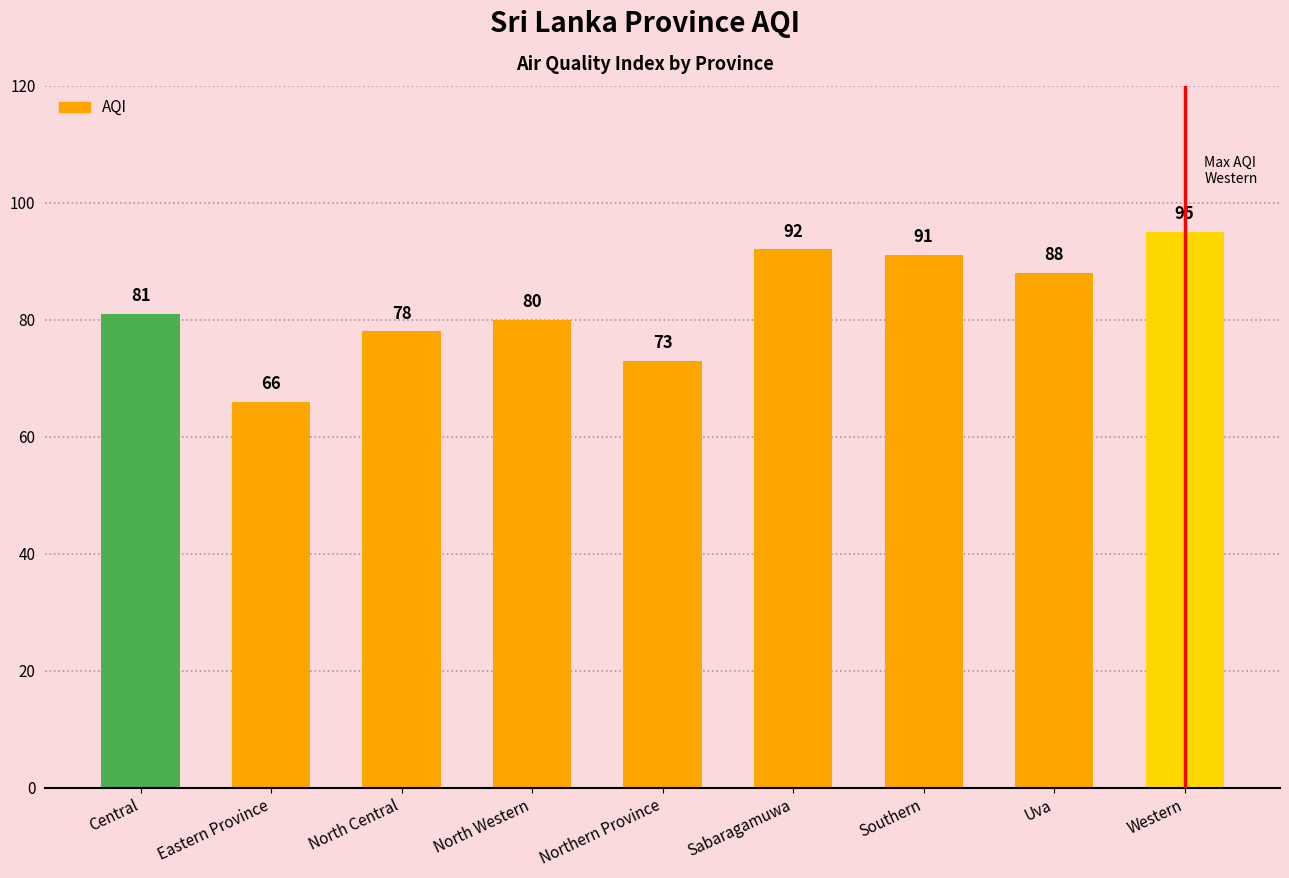

List the labels in order of value, largest first.

Western, Sabaragamuwa, Southern, Uva, Central, North Western, North Central, Northern Province, Eastern Province